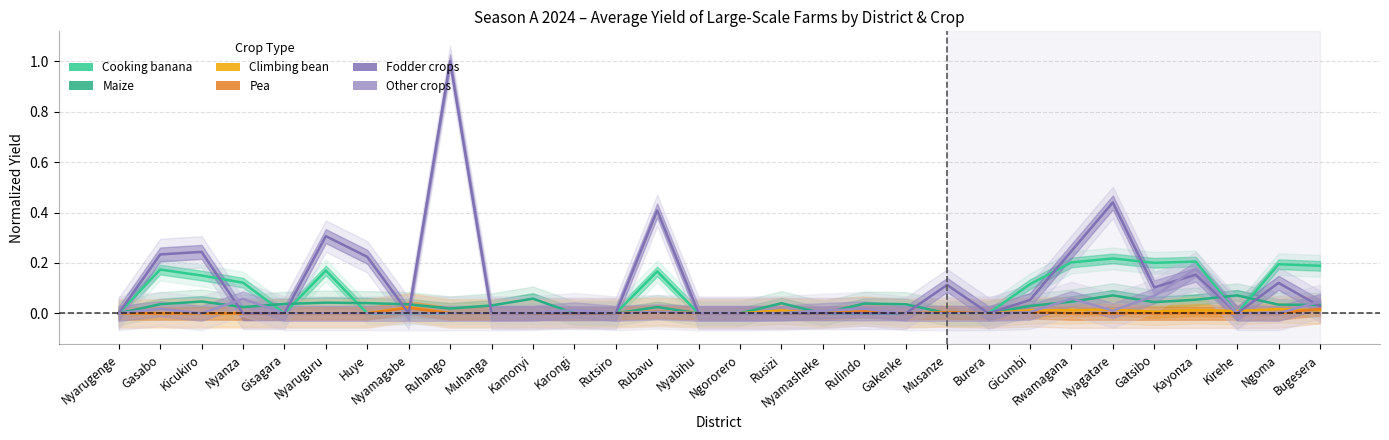

True or false: Cooking banana has a value of 0.1 at Gakenke.

False